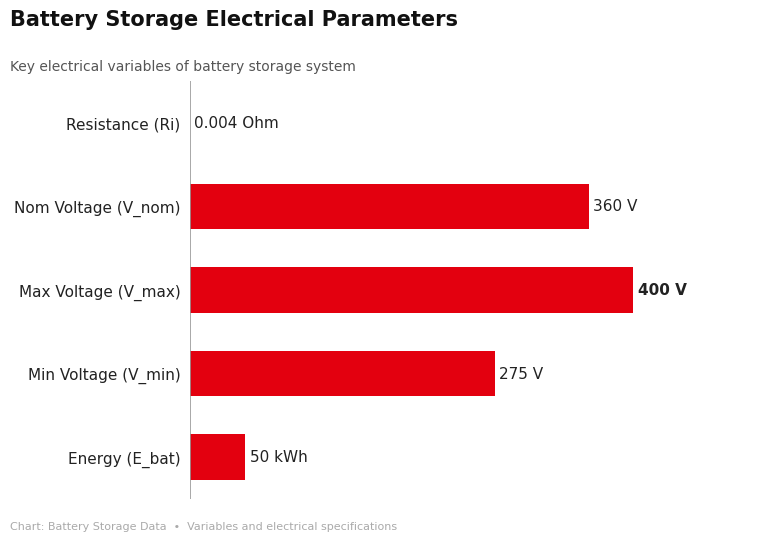

What is the sum of all values?

1085.0